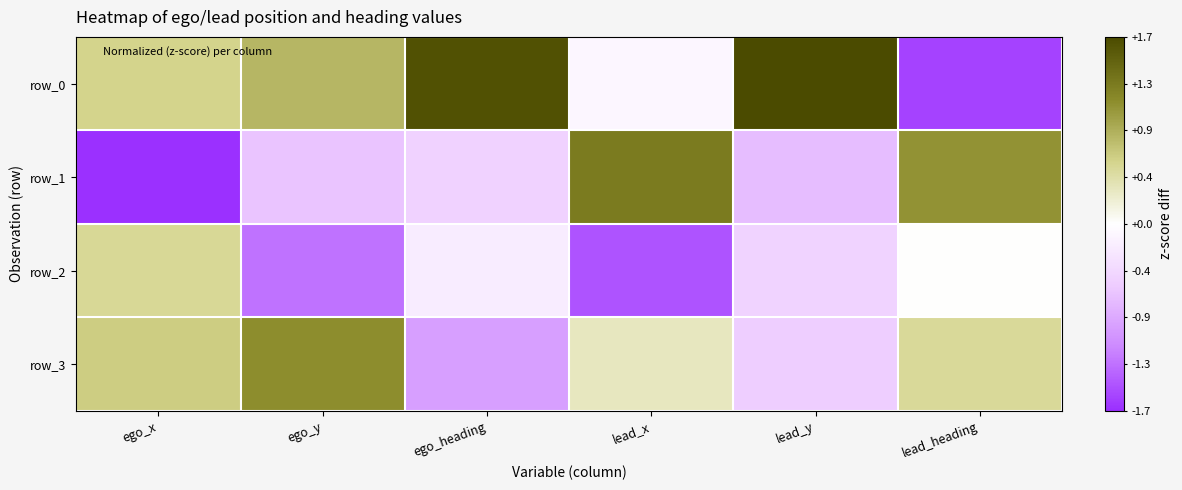

At which label is row_1 closest to 0?

ego_heading